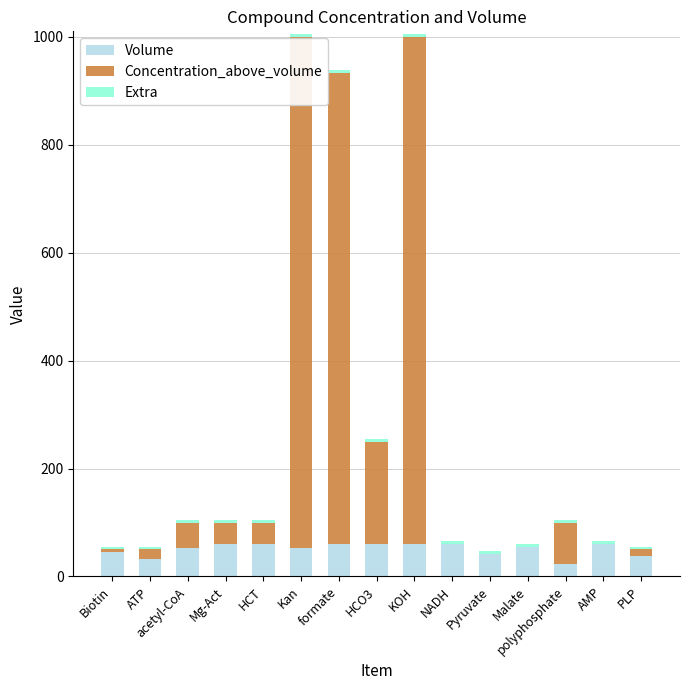

What is the maximum value for Volume?

60.0